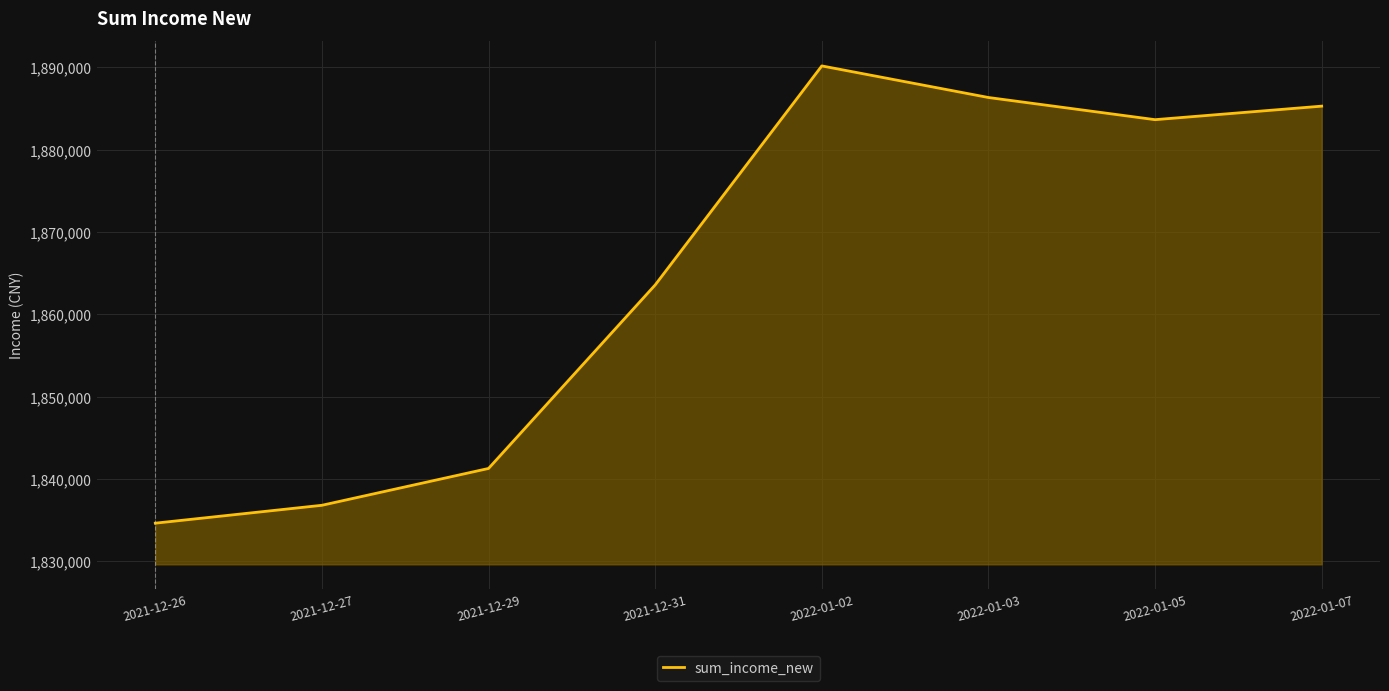

Reading left to right, what are all the values shown in this chart?

2021-12-26=1834646	2021-12-27=1836819	2021-12-29=1841293	2021-12-31=1863583	2022-01-02=1890189	2022-01-03=1886353	2022-01-05=1883660	2022-01-07=1885303